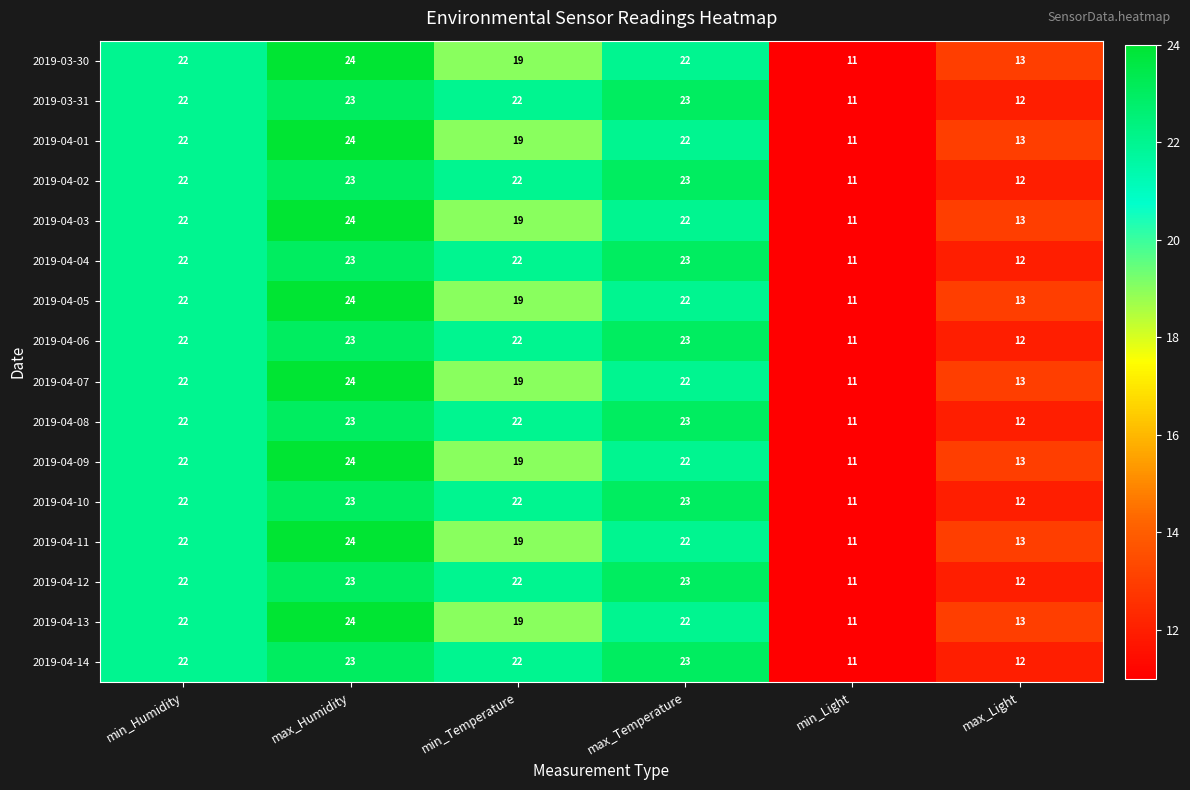

What is the difference between the maximum and minimum values in the 2019-04-14 series?

12